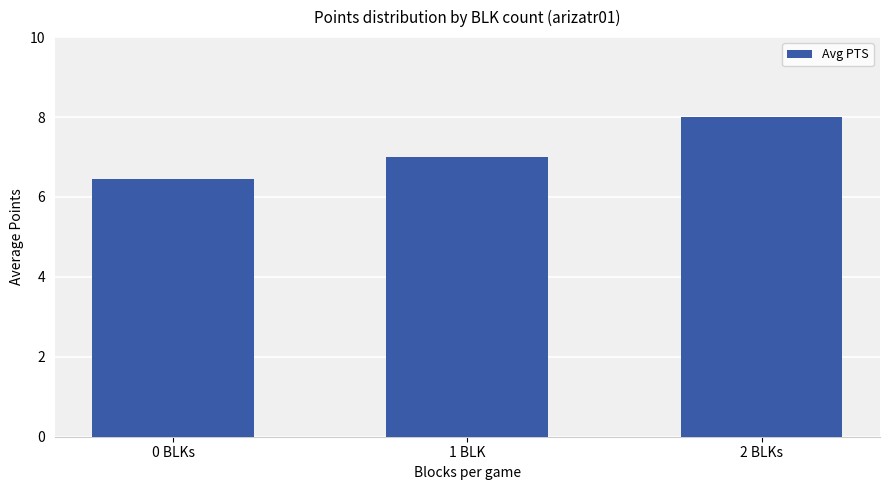

What is the value of the 3rd bar from the left?

8.0